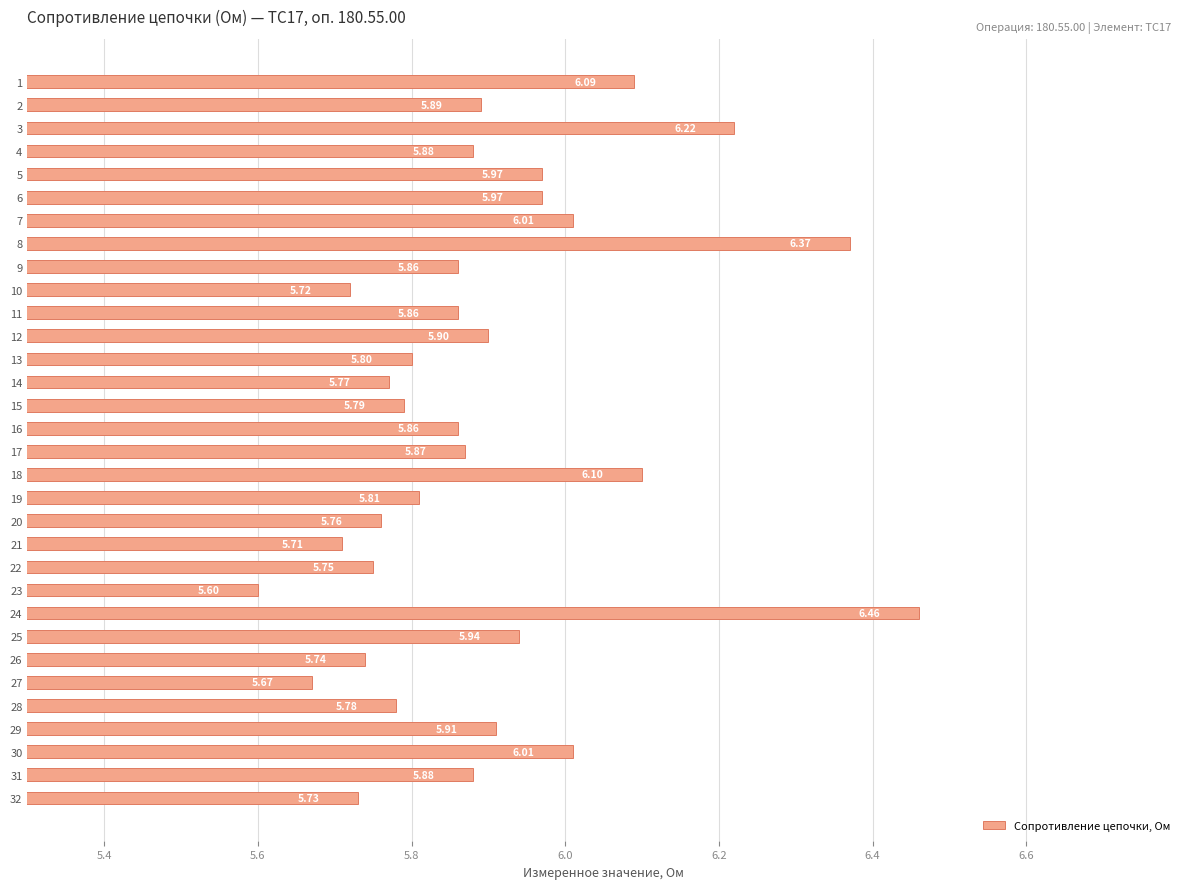

Which has a higher value, 5 or 14?

5